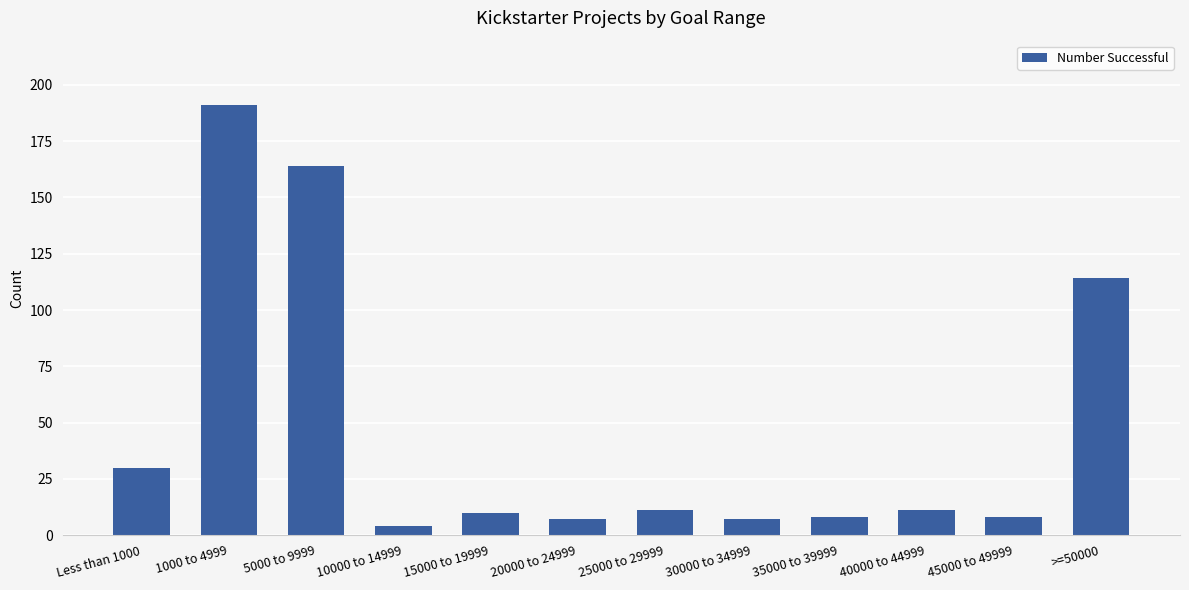

Does the chart contain stacked bars?

No